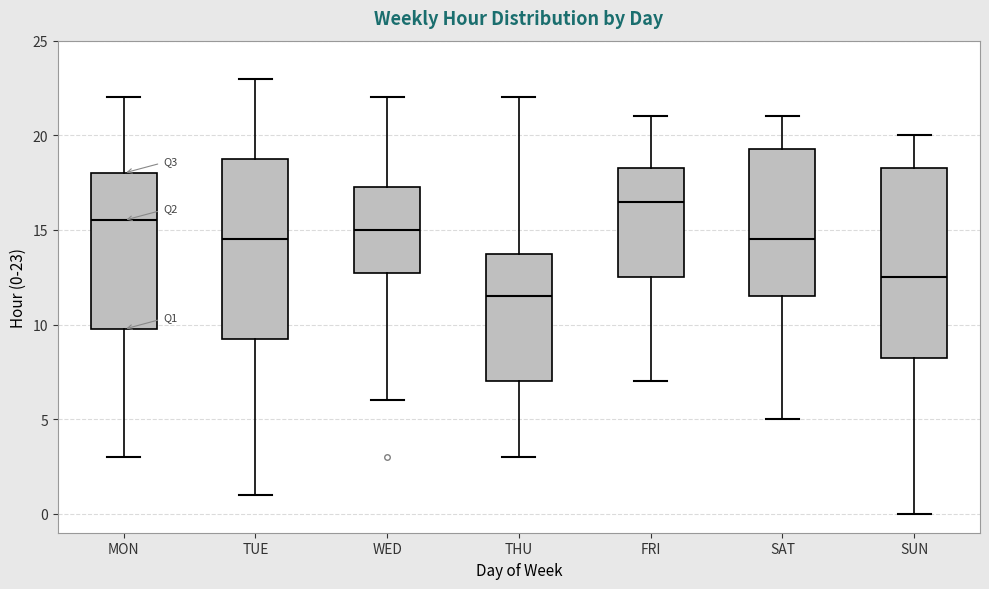

Reading left to right, transcribe this box plot: for each box, give where its median line is, the range the box spans, and where its two whiskers end, as read against the y-axis. The values are not printed on the chart, so give them approximately, as read against the axis.

MON: median 15.5, box 10.0 to 18.0, whiskers 3.0 to 22.0
TUE: median 14.5, box 9.5 to 19.0, whiskers 1.0 to 23.0
WED: median 15.0, box 13.0 to 17.5, whiskers 6.0 to 22.0
THU: median 11.5, box 7.0 to 14.0, whiskers 3.0 to 22.0
FRI: median 16.5, box 12.5 to 18.5, whiskers 7.0 to 21.0
SAT: median 14.5, box 11.5 to 19.5, whiskers 5.0 to 21.0
SUN: median 12.5, box 8.5 to 18.5, whiskers 0.0 to 20.0